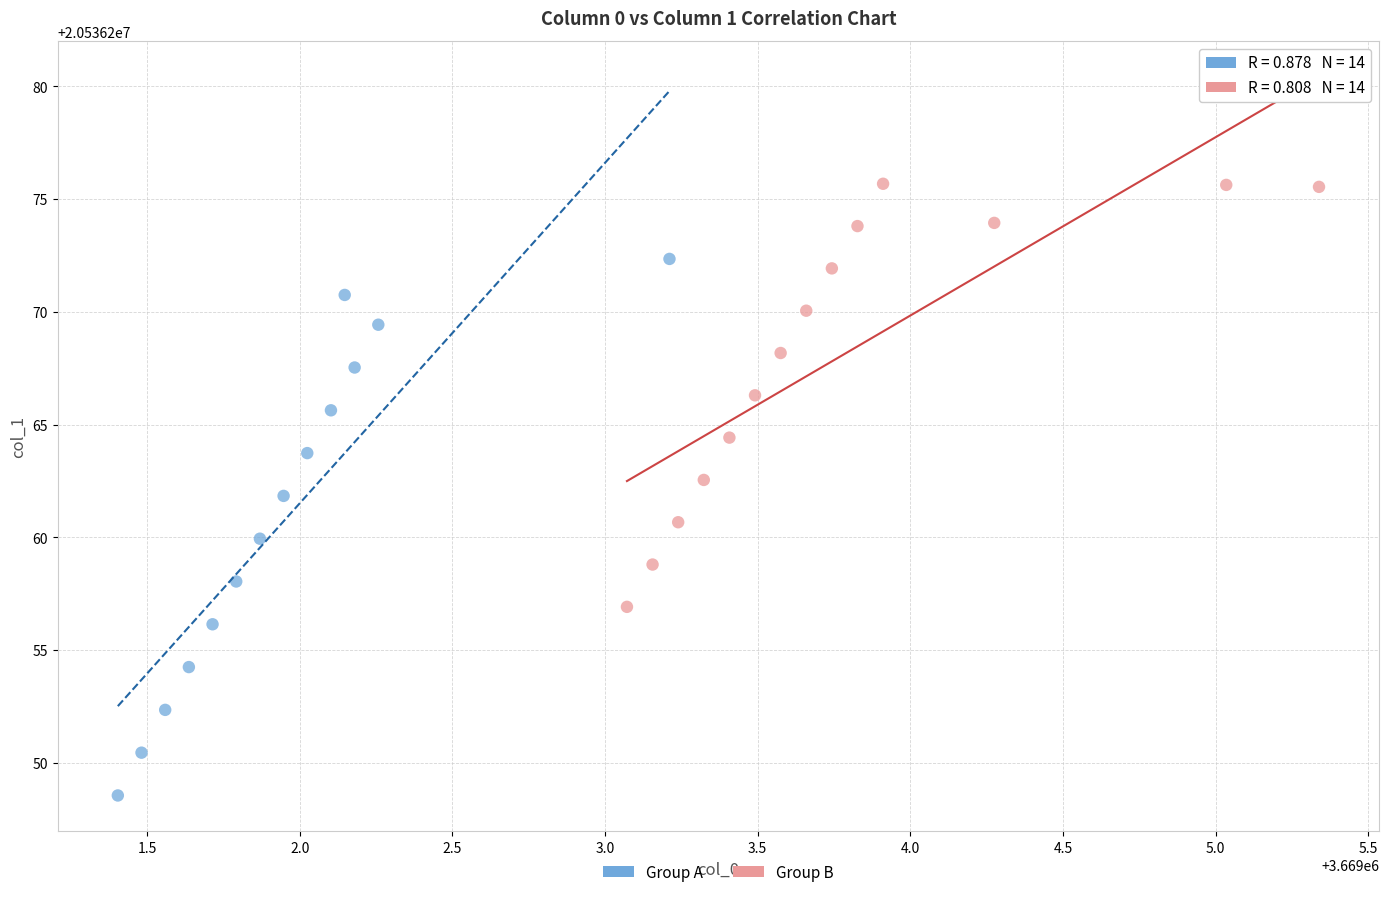

Which series has the largest Y range (max minus min)?

Group A